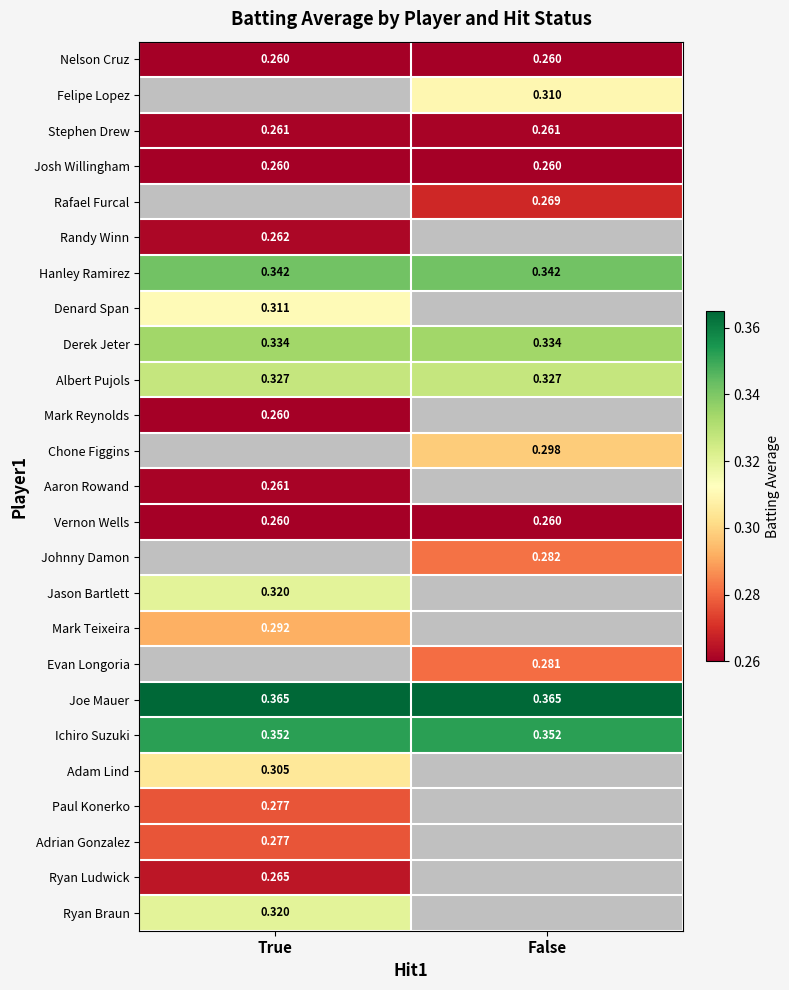

Is the value of Adam Lind at True greater than the value of Rafael Furcal at False?

Yes